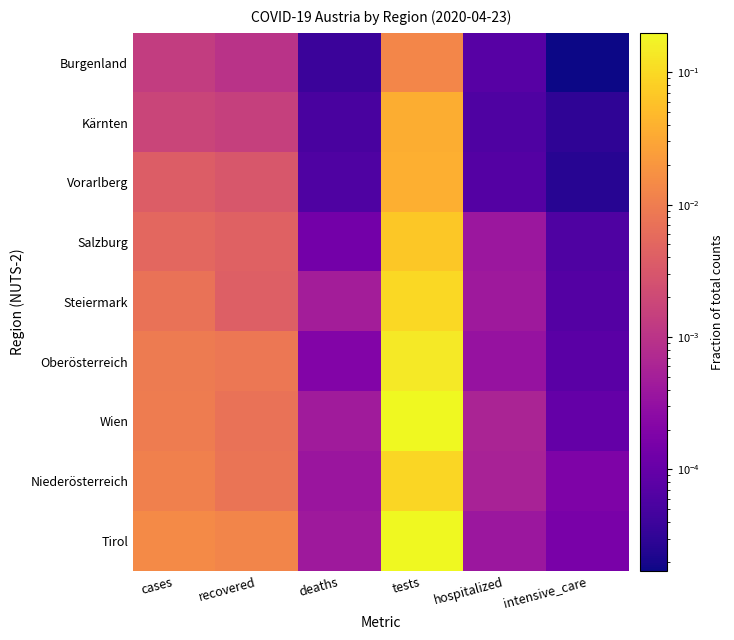

Reading right to left, extract all data points from this chart.

Burgenland: intensive_care=0.0	hospitalized=0.0	tests=0.0	deaths=0.0	recovered=0.0	cases=0.0
Kärnten: intensive_care=0.0	hospitalized=0.0	tests=0.0	deaths=0.0	recovered=0.0	cases=0.0
Vorarlberg: intensive_care=0.0	hospitalized=0.0	tests=0.0	deaths=0.0	recovered=0.0	cases=0.0
Salzburg: intensive_care=0.0	hospitalized=0.0	tests=0.1	deaths=0.0	recovered=0.0	cases=0.0
Steiermark: intensive_care=0.0	hospitalized=0.0	tests=0.1	deaths=0.0	recovered=0.0	cases=0.0
Oberösterreich: intensive_care=0.0	hospitalized=0.0	tests=0.1	deaths=0.0	recovered=0.0	cases=0.0
Wien: intensive_care=0.0	hospitalized=0.0	tests=0.2	deaths=0.0	recovered=0.0	cases=0.0
Niederösterreich: intensive_care=0.0	hospitalized=0.0	tests=0.1	deaths=0.0	recovered=0.0	cases=0.0
Tirol: intensive_care=0.0	hospitalized=0.0	tests=0.2	deaths=0.0	recovered=0.0	cases=0.0